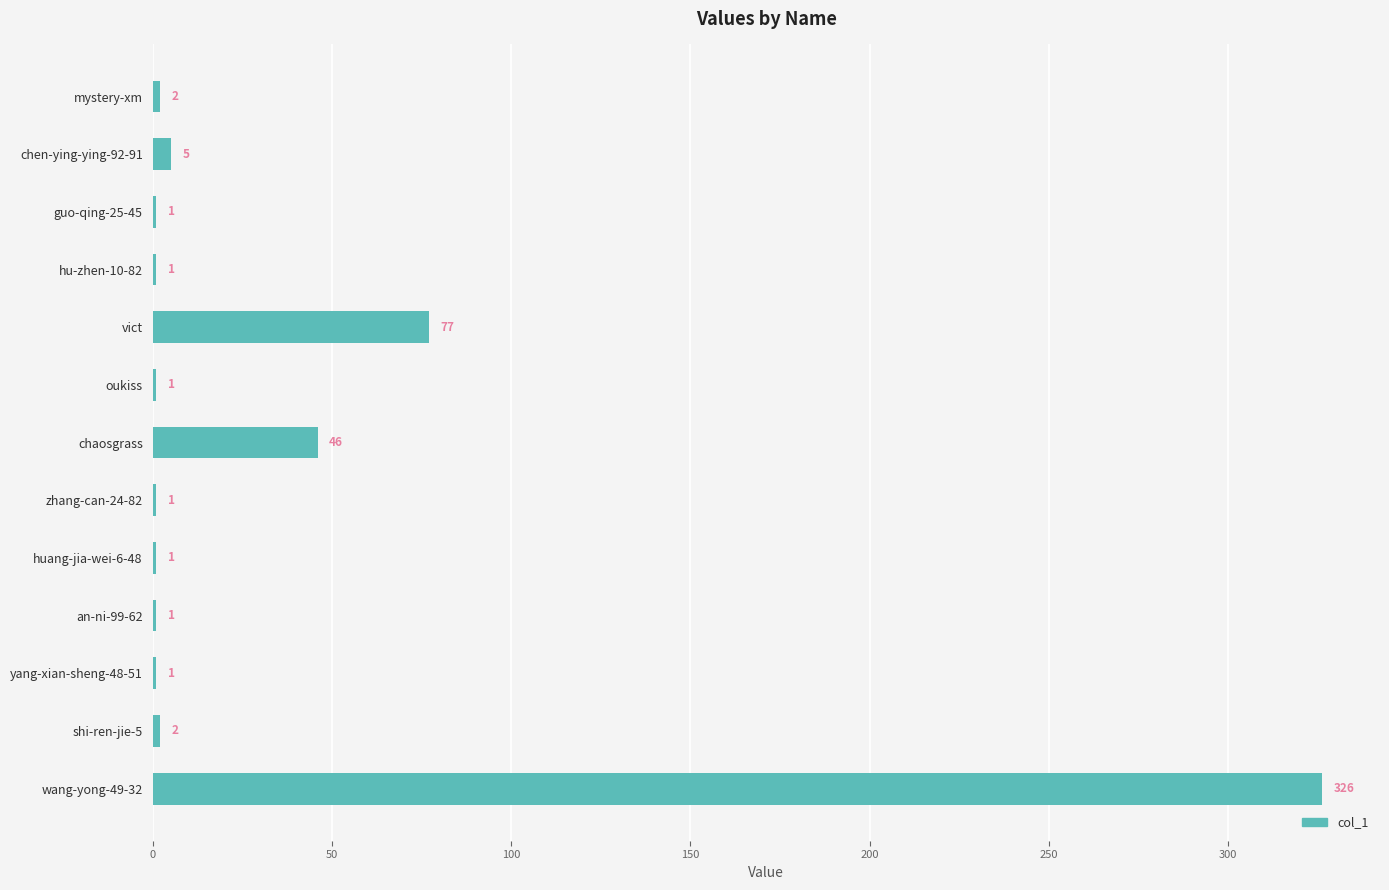

Reading top to bottom, extract all data points from this chart.

mystery-xm=2	chen-ying-ying-92-91=5	guo-qing-25-45=1	hu-zhen-10-82=1	vict=77	oukiss=1	chaosgrass=46	zhang-can-24-82=1	huang-jia-wei-6-48=1	an-ni-99-62=1	yang-xian-sheng-48-51=1	shi-ren-jie-5=2	wang-yong-49-32=326